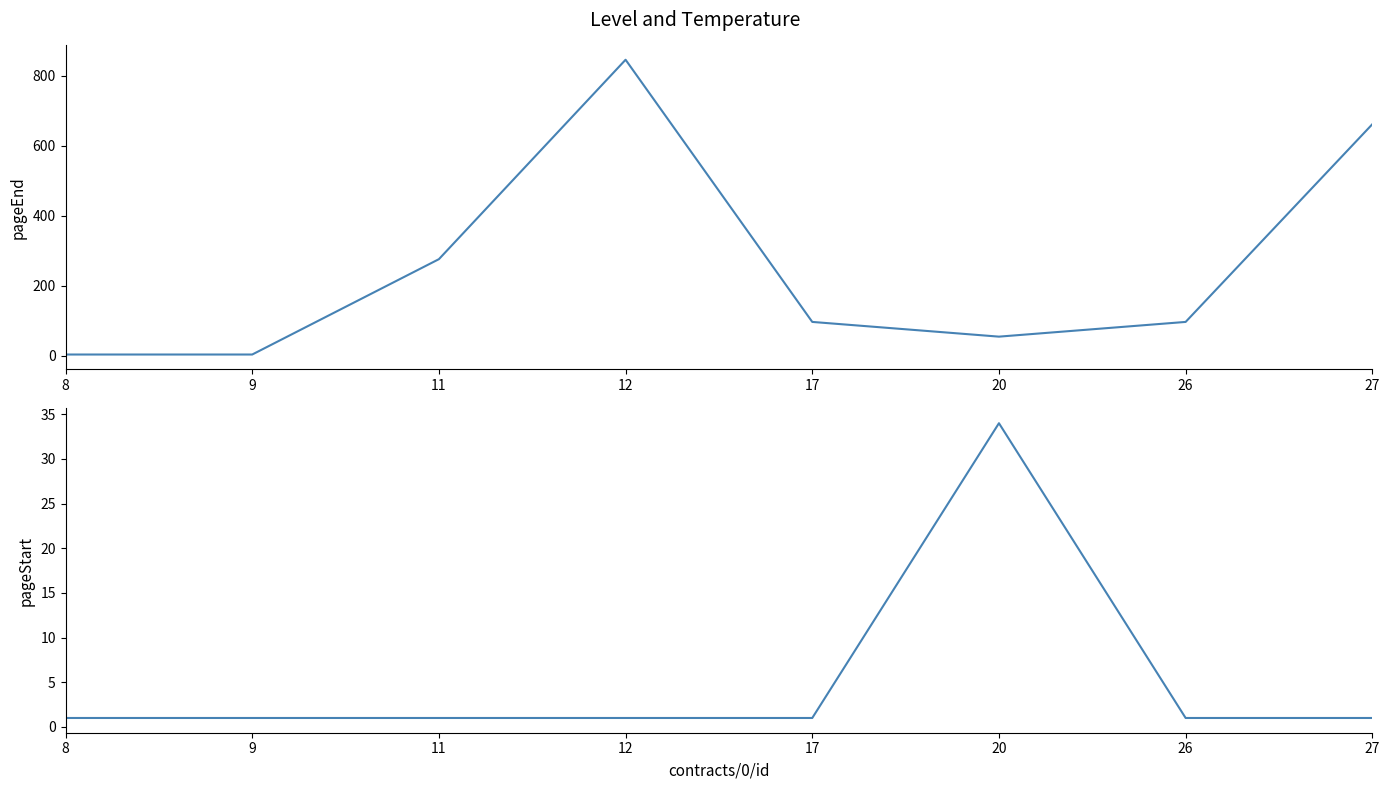

Which has a higher value, 26 or 11?

11